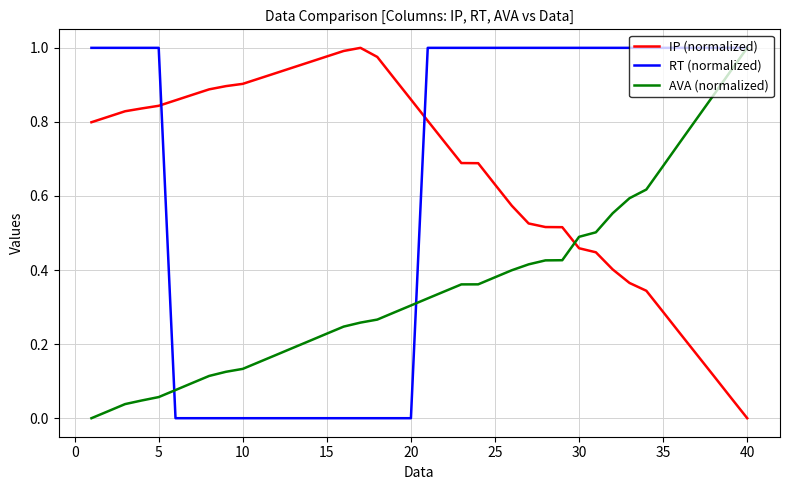

True or false: RT (normalized) and IP (normalized) cross at least once.

True